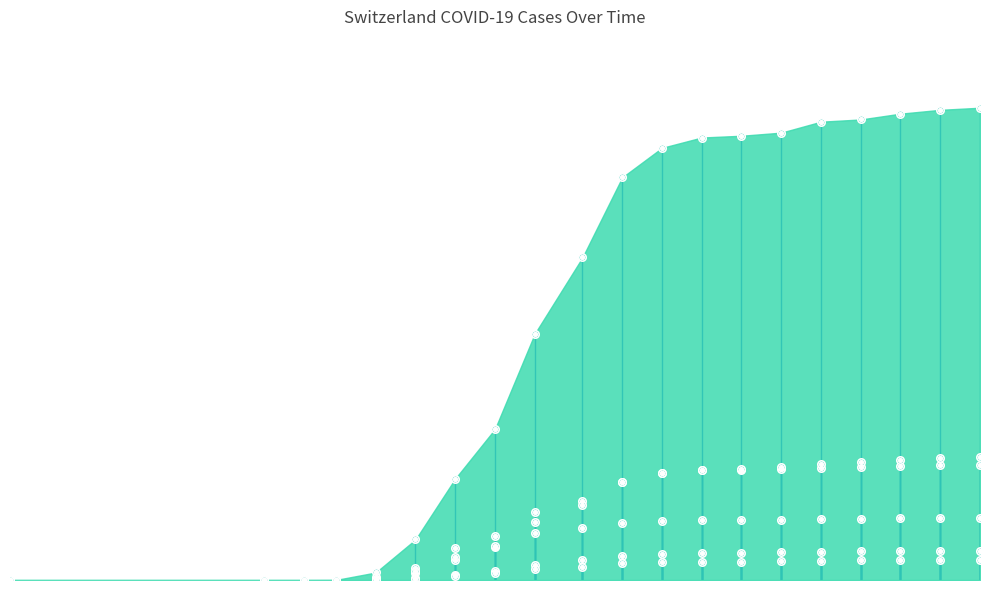

Which series reaches the maximum Y coordinate?

CH